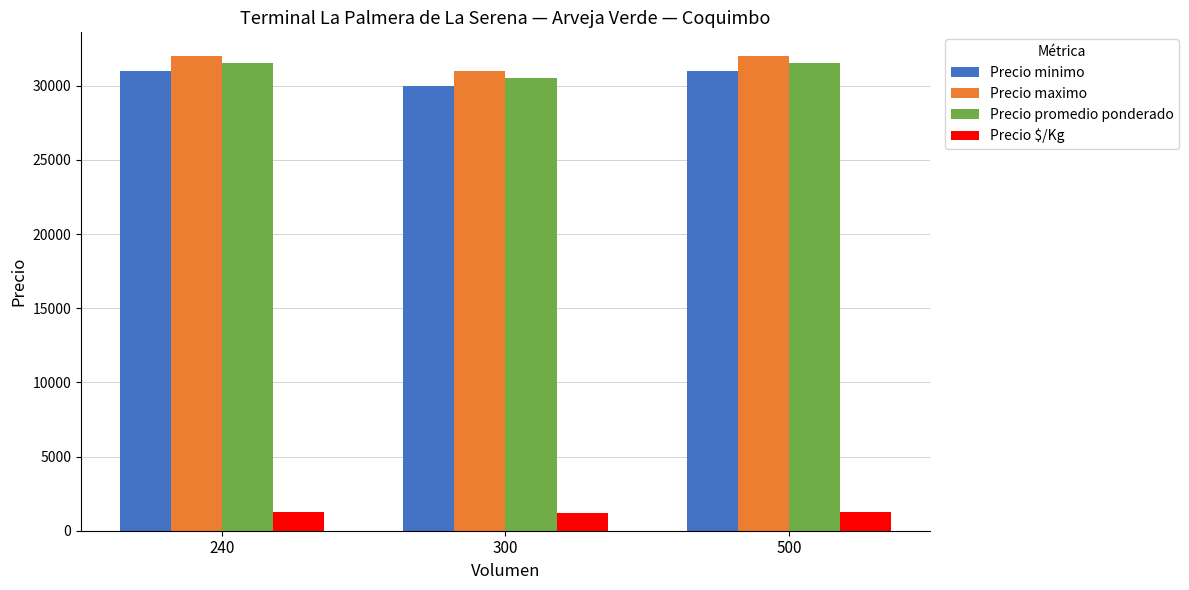

What is the sum of the Precio maximo values at 300 and 240?

63000